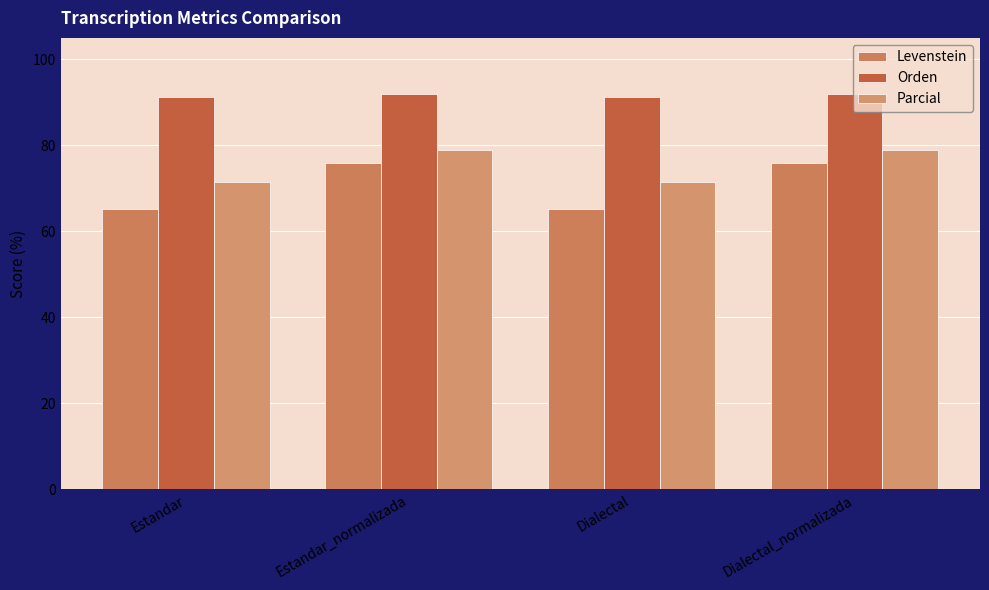

List the series in order of their peak value, lowest first.

Levenstein, Parcial, Orden